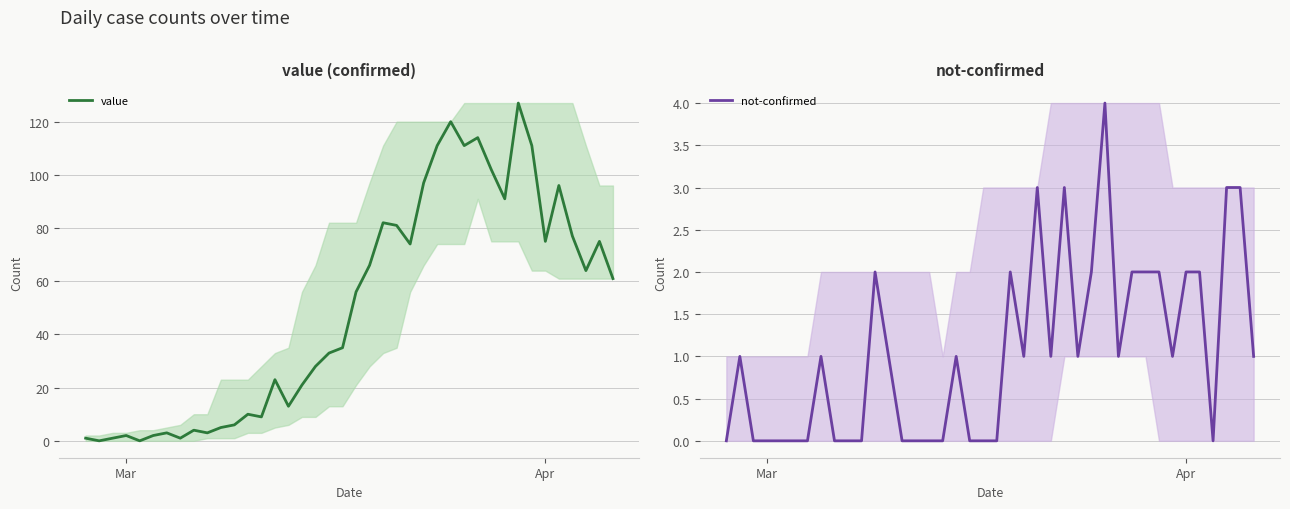

In value, how many points are higher than both neighbors (excluding endpoints)?

11